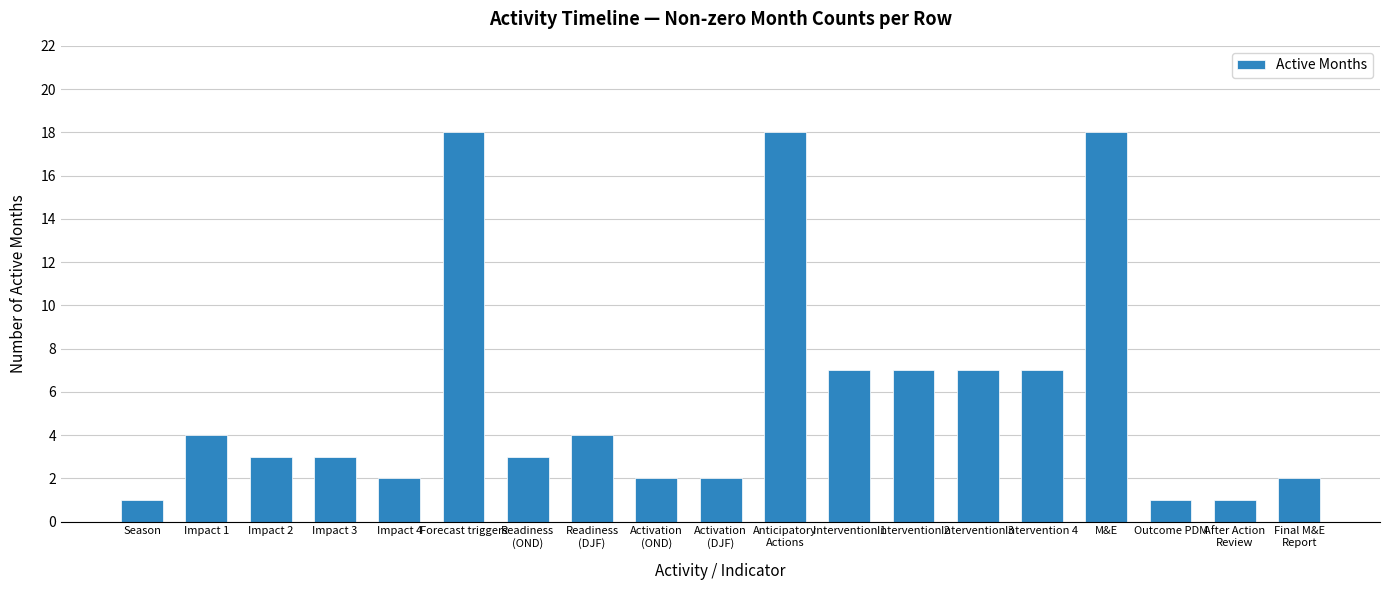

True or false: the data shows 1 at After Action
Review.

True